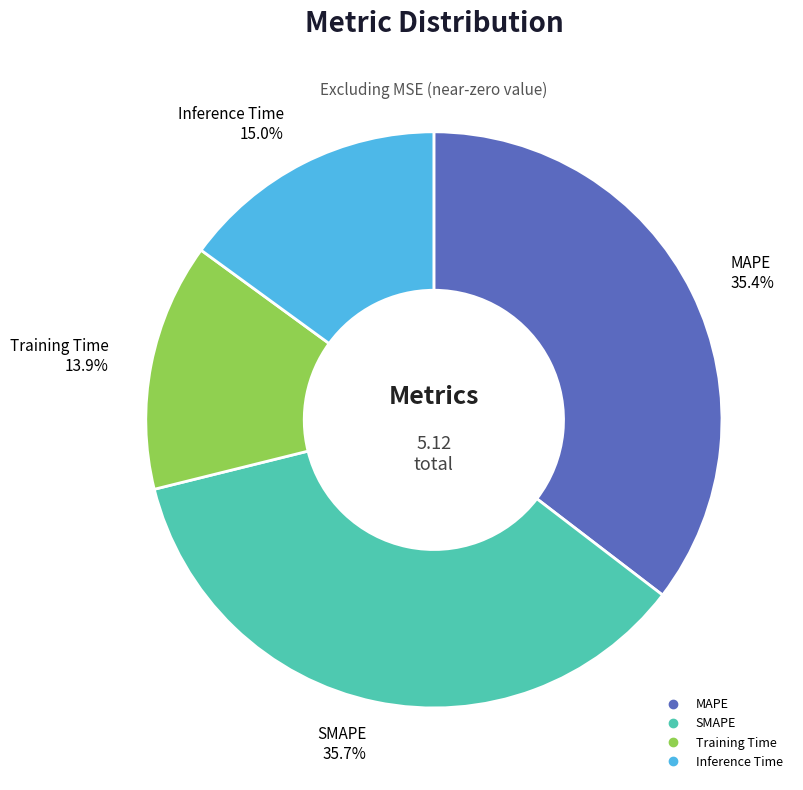

Between Inference Time and SMAPE, which is larger?

SMAPE